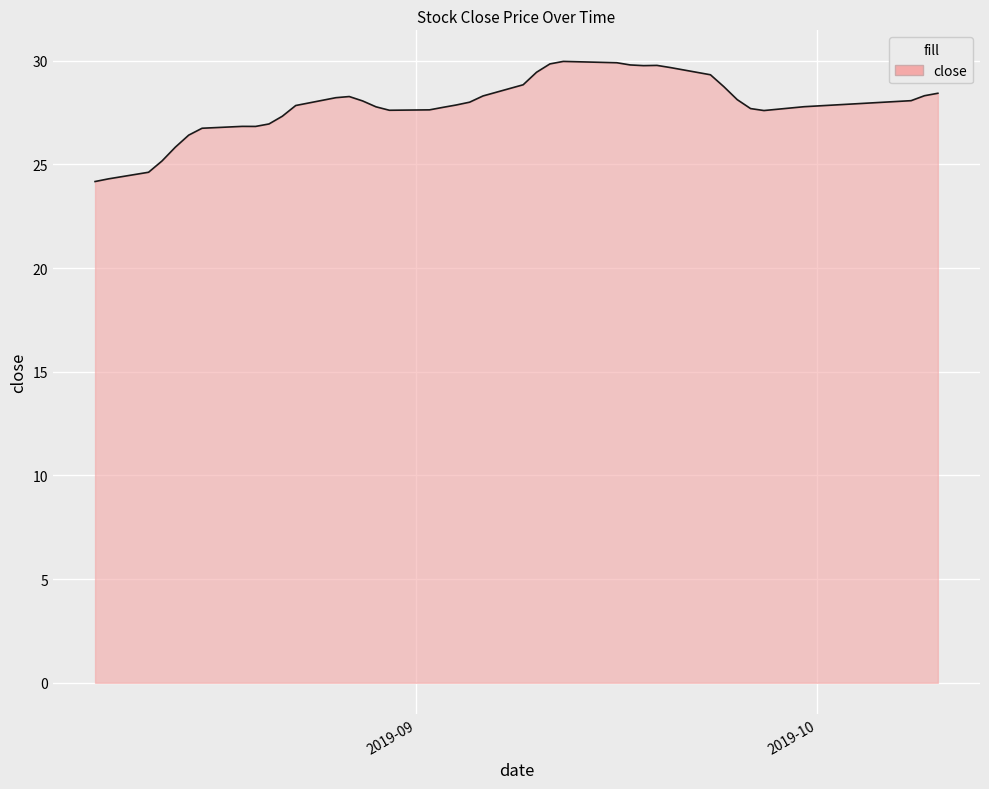

What is the difference between the maximum and minimum values?

5.8